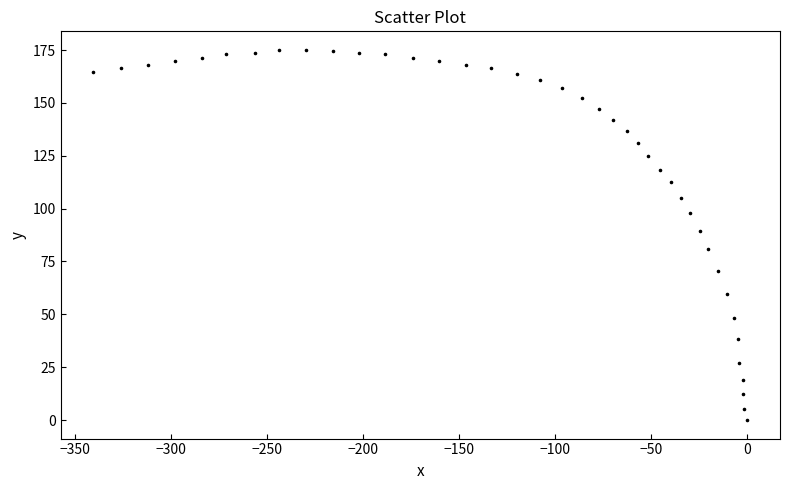

What is the range of X values (max minus min)?

340.5